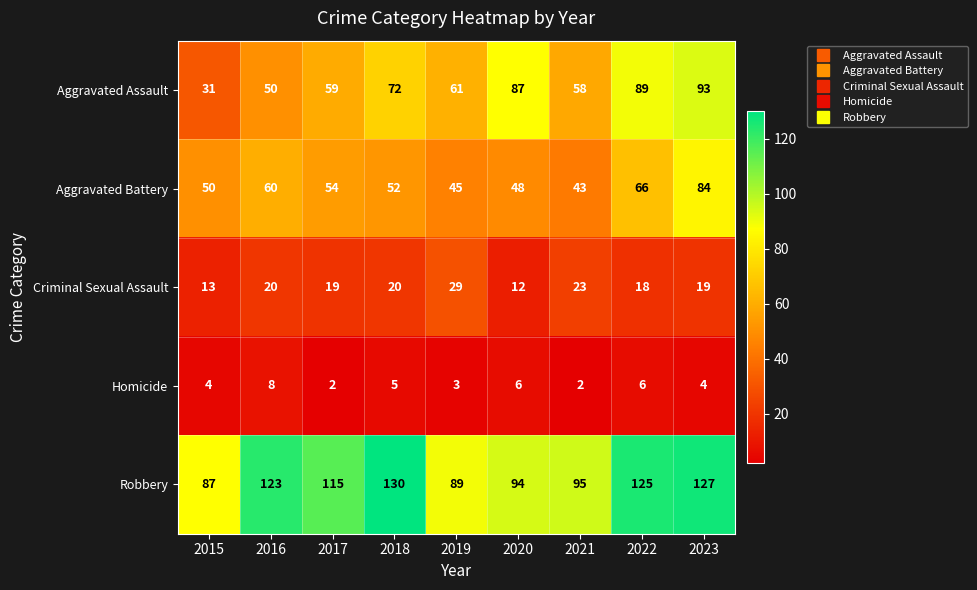

What is the total value across all series at 2021?

221